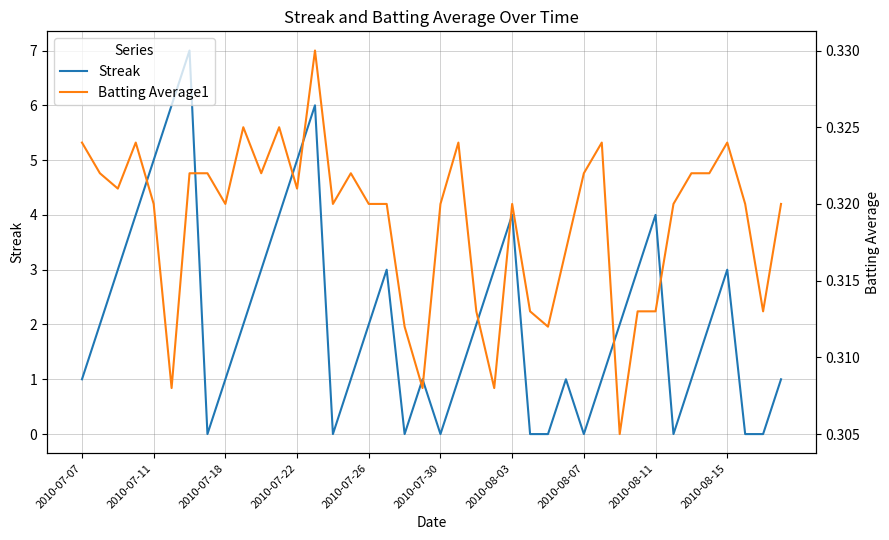

True or false: Streak has a value of -3 at 2010-08-07.

False